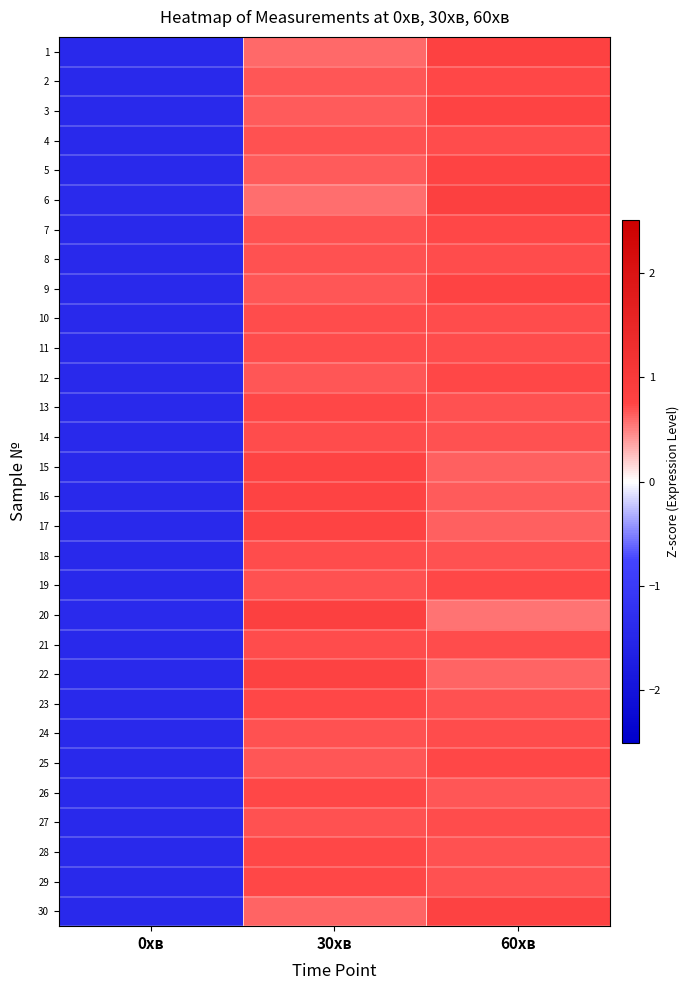

Which has a higher value, 60хв or 0хв?

60хв